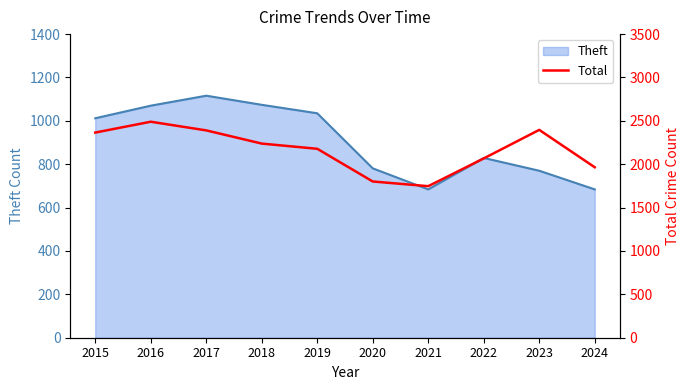

True or false: Theft has a value of 1035 at 2019.

True